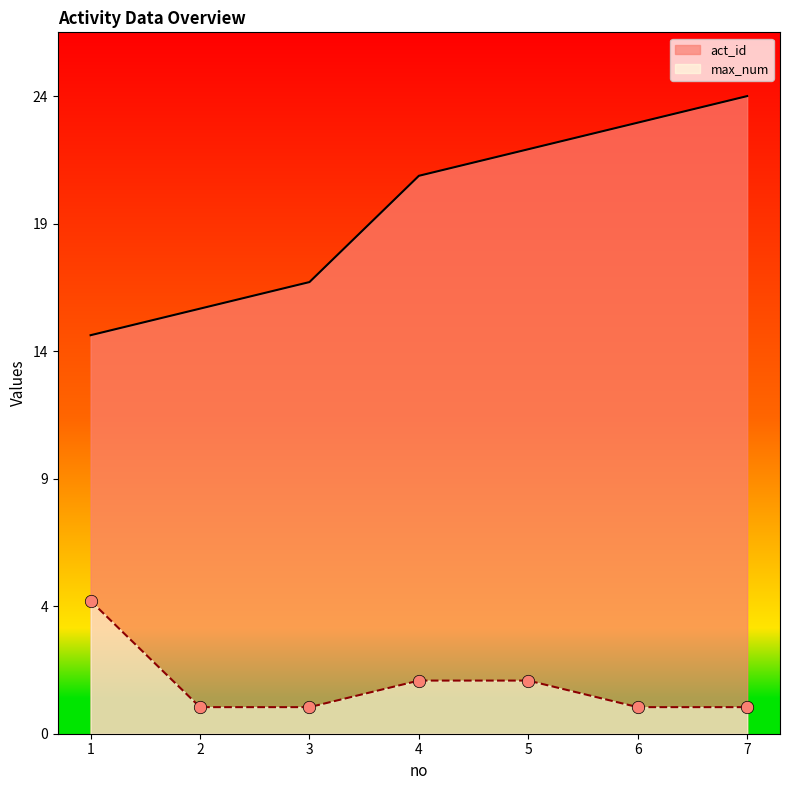

Which series has the largest total across all categories?

act_id